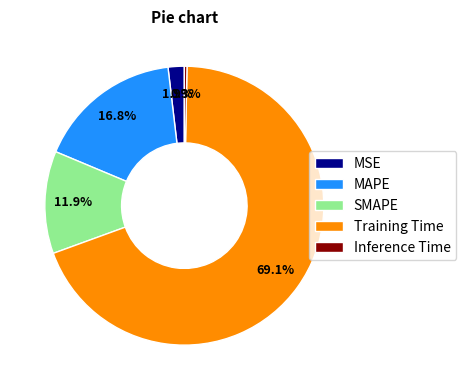

Which slice is the largest?

Training Time